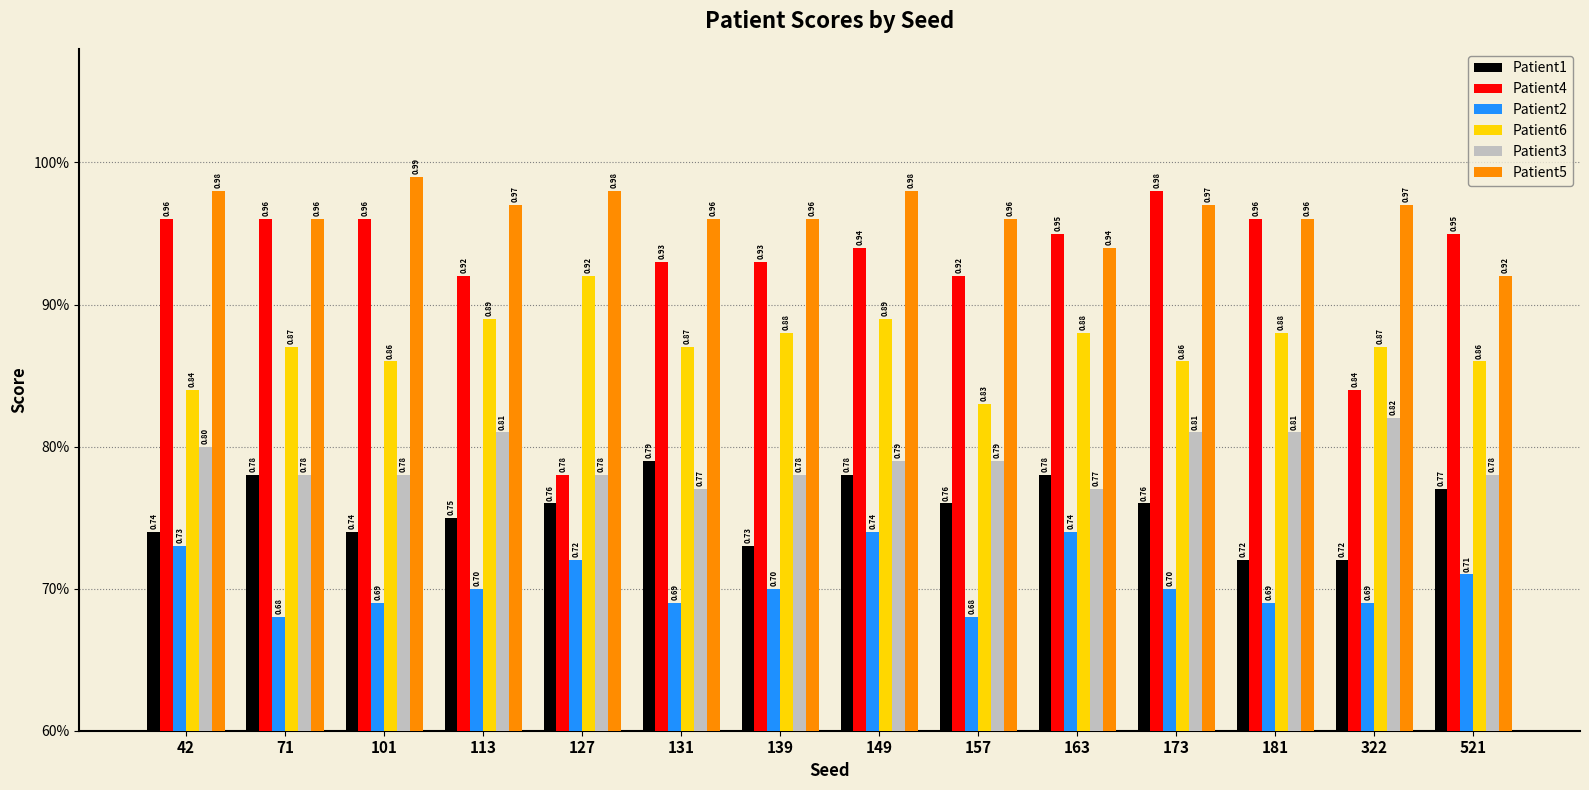

What are all the series names shown in the legend?

Patient1, Patient4, Patient2, Patient6, Patient3, Patient5